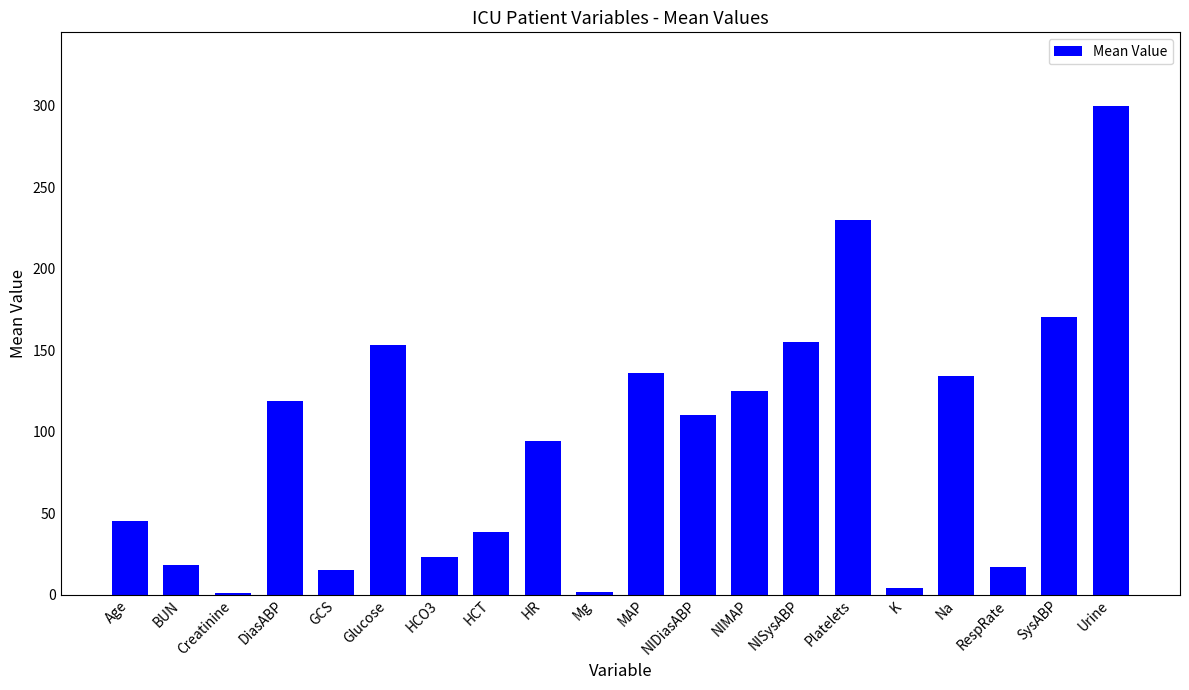

Are the bars grouped side by side (vs. stacked)?

No